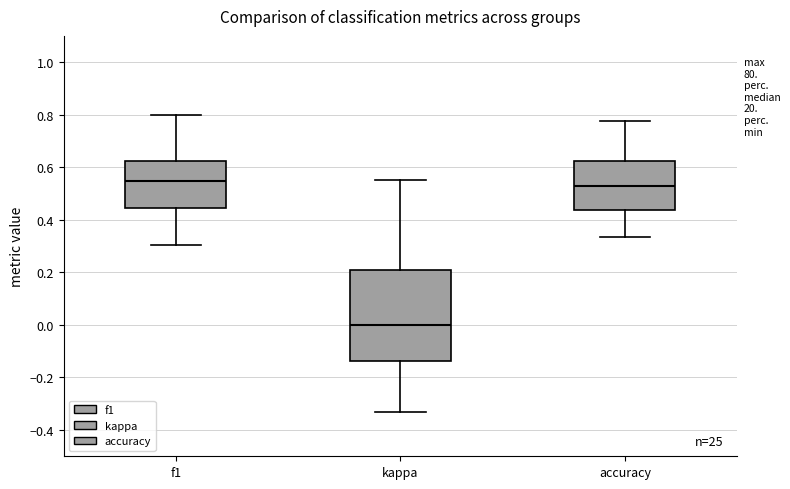

Where does the lower whisker of the box for accuracy end on the y-axis? The values are not printed on the chart, so give them approximately, as read against the axis.

0.34